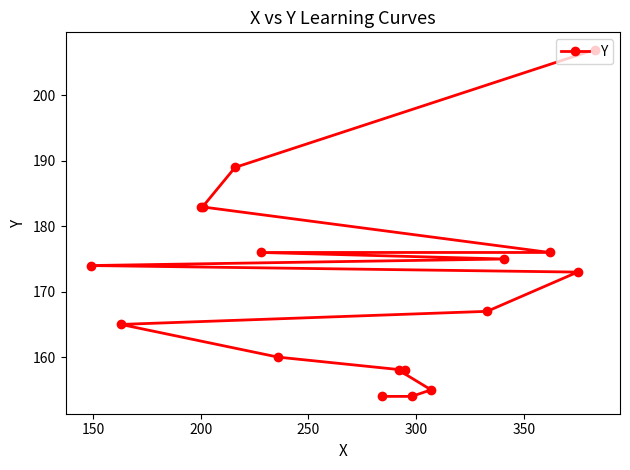

How many data points does each series have?

17